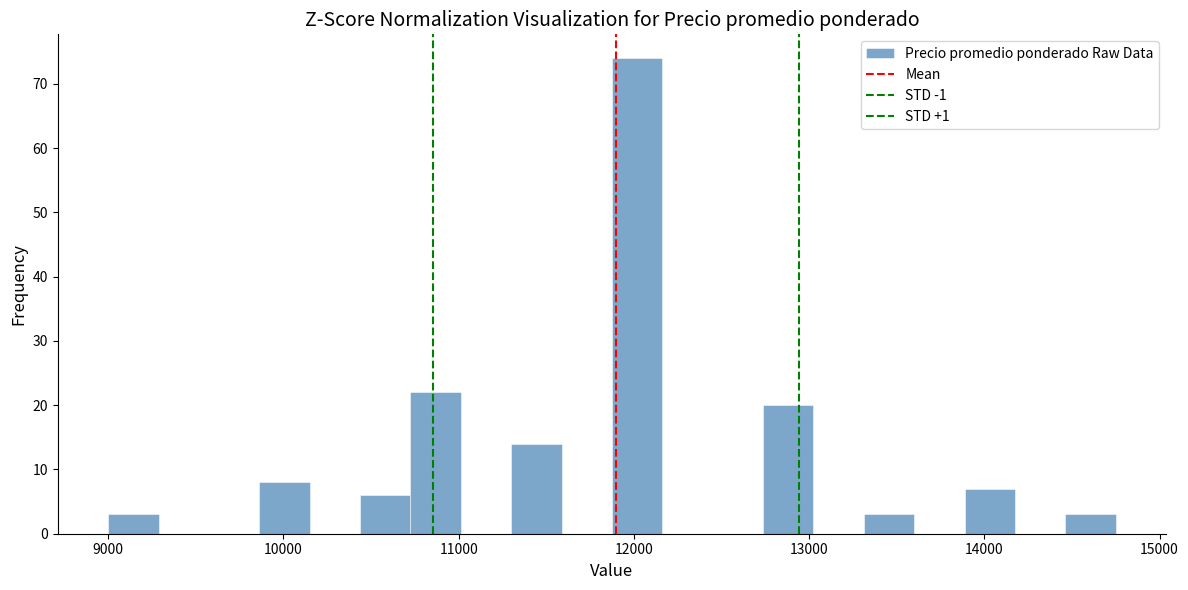

Around what value on the x-axis is the tallest bar? Give the approximate position of its centre, as read against the axis.

12000